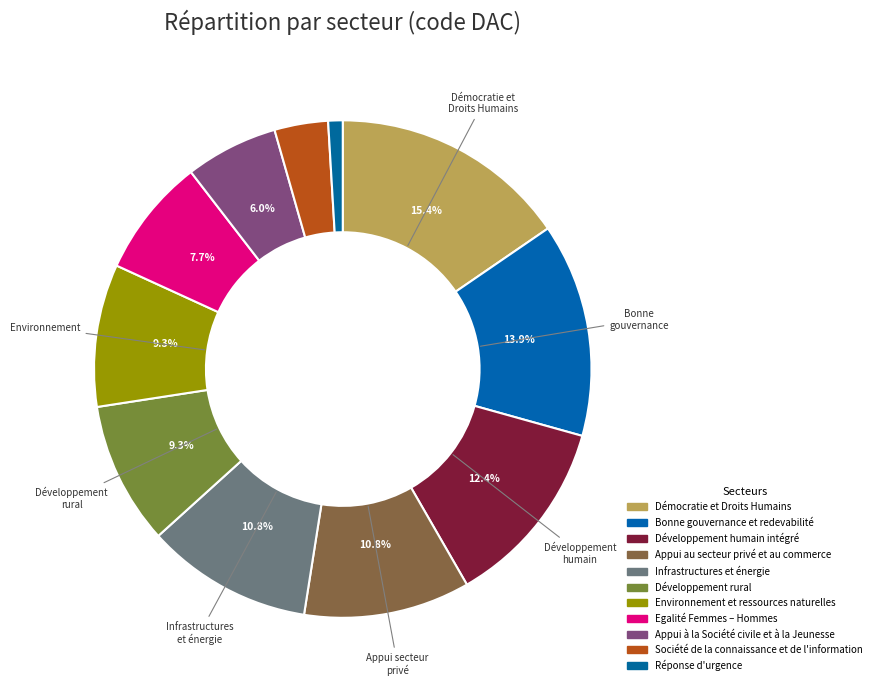

Rank the categories by value from lowest to highest.

Réponse d'urgence, Société de la connaissance et de l'information, Appui à la Société civile et à la Jeunesse, Egalité Femmes – Hommes, Développement rural, Environnement et ressources naturelles, Appui au secteur privé et au commerce, Infrastructures et énergie, Développement humain intégré, Bonne gouvernance et redevabilité, Démocratie et Droits Humains